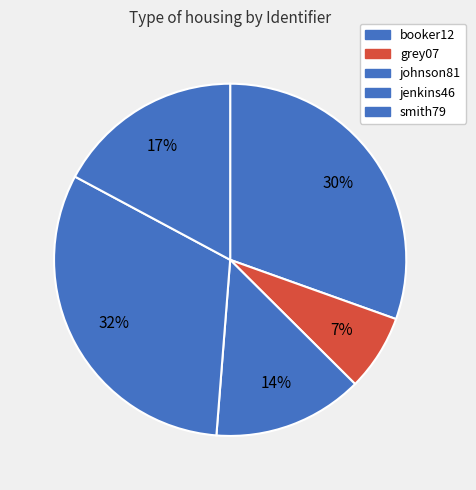

Is it true that jenkins46 is 41% of the pie?

False